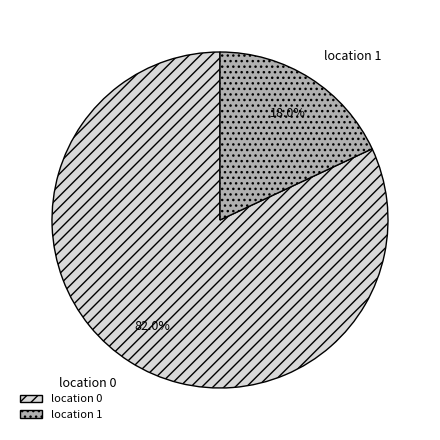

How many slices are in this pie chart?

2